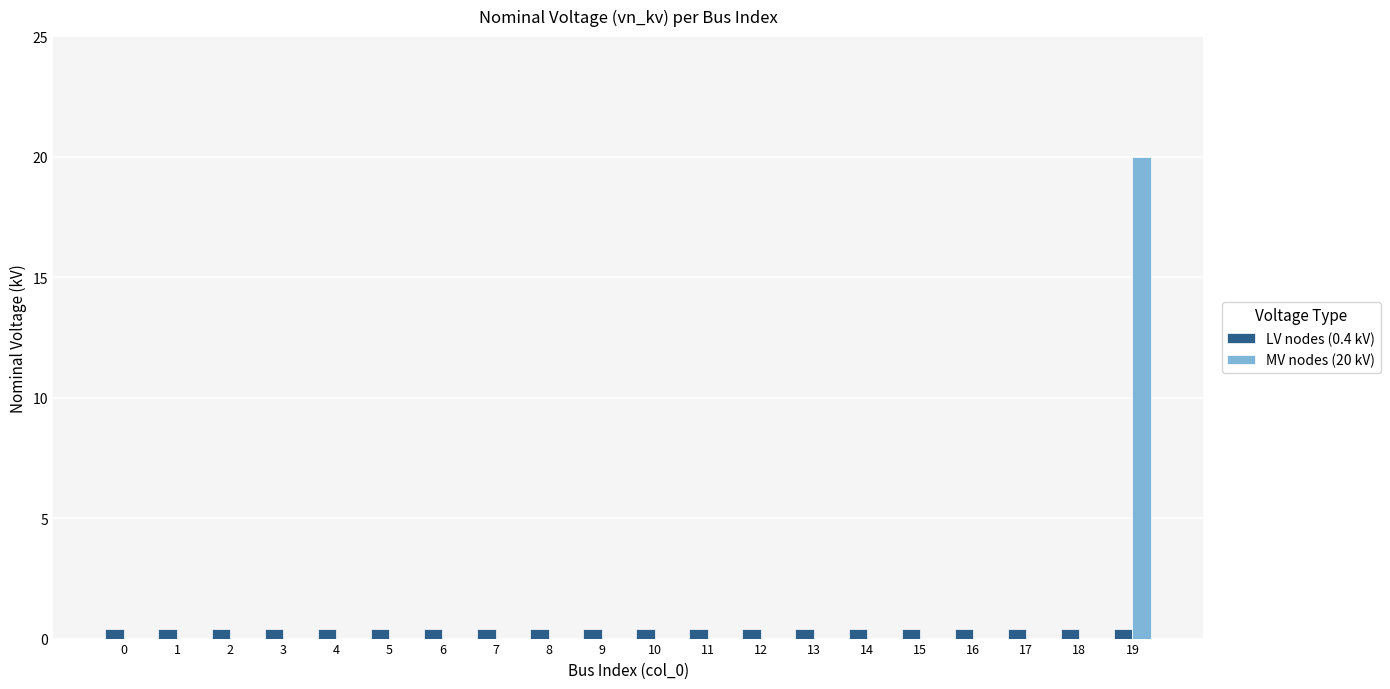

Is it true that LV nodes (0.4 kV) equals 0.4 at 16?

True